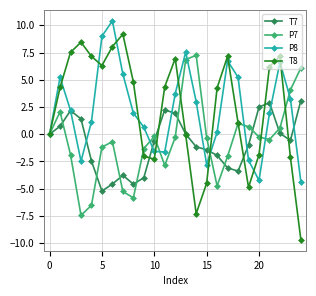

True or false: P8 and T8 intersect in this chart.

True